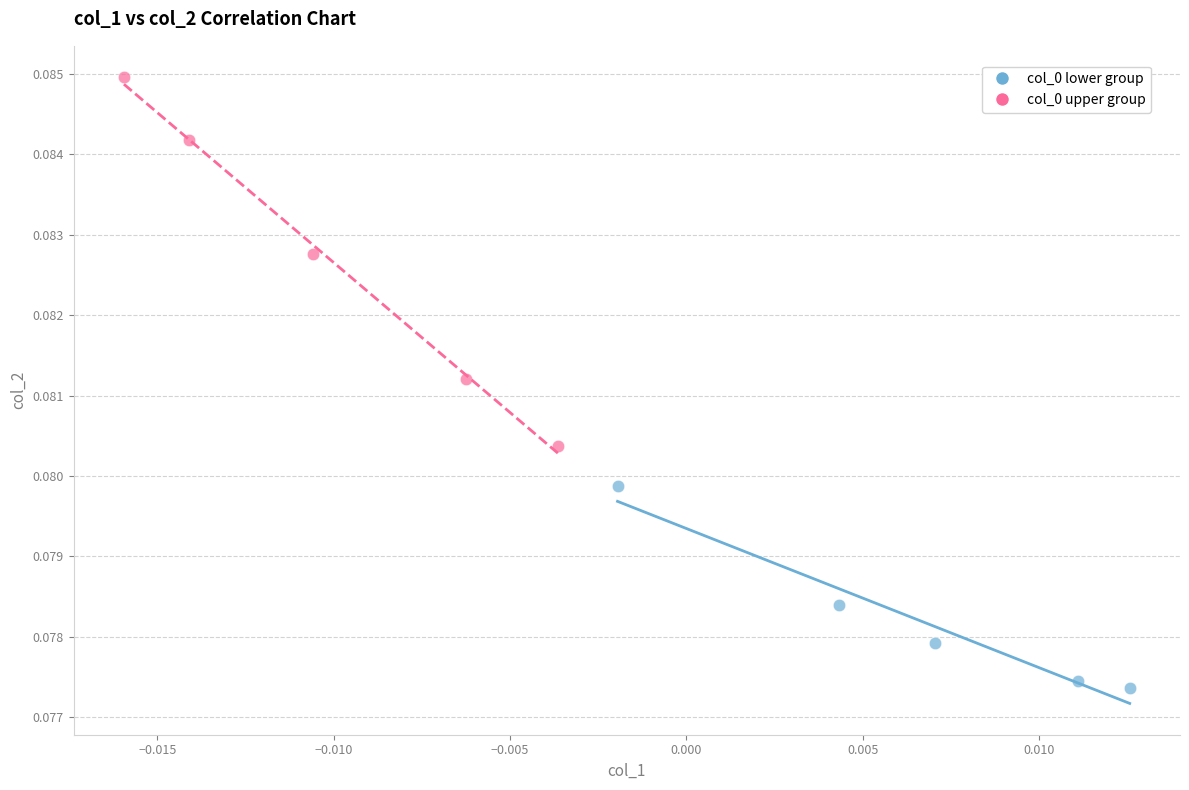

Which series contains the lowest Y value?

col_0 lower group